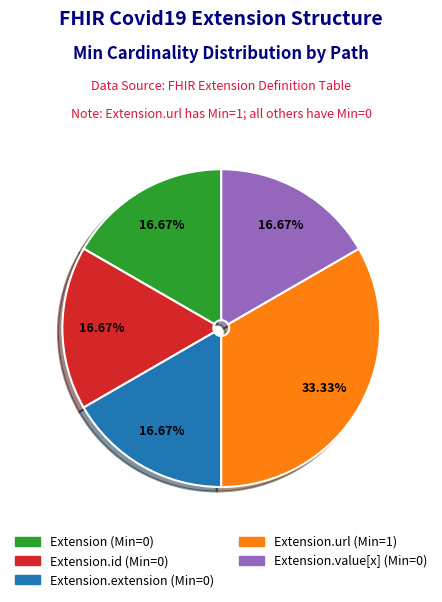

Does any single category account for the majority?

No